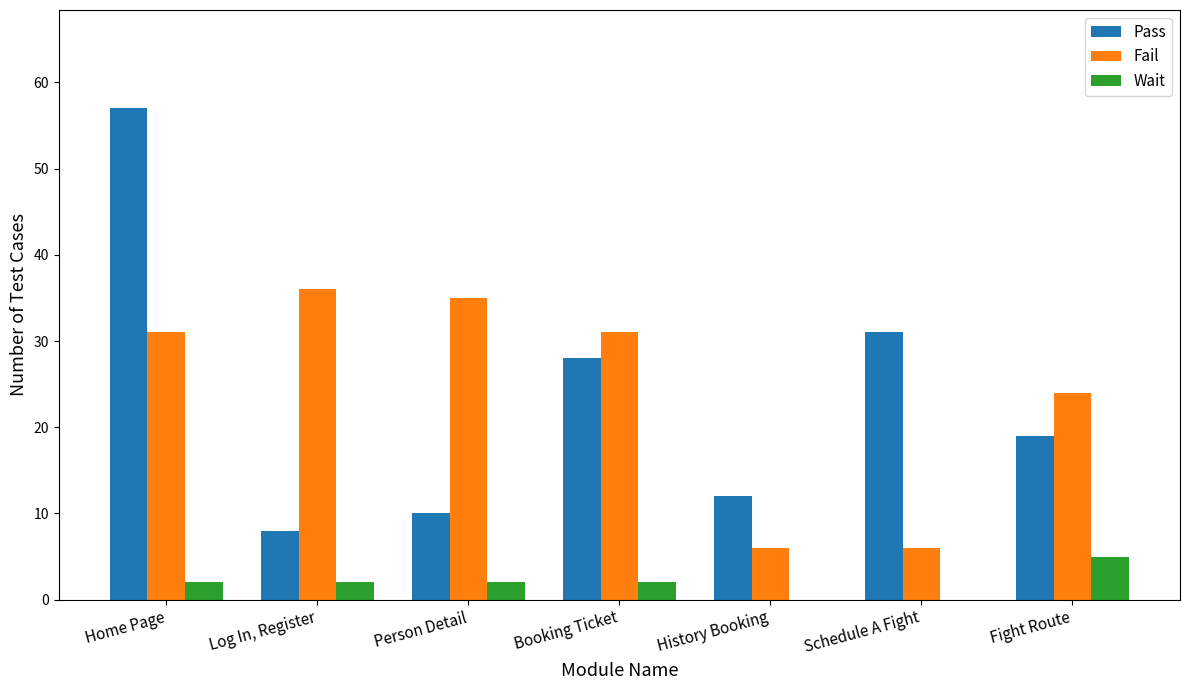

Reading left to right, transcribe all the data shown in this chart.

Pass: Home Page=57	Log In, Register=8	Person Detail=10	Booking Ticket=28	History Booking=12	Schedule A Fight=31	Fight Route=19
Fail: Home Page=31	Log In, Register=36	Person Detail=35	Booking Ticket=31	History Booking=6	Schedule A Fight=6	Fight Route=24
Wait: Home Page=2	Log In, Register=2	Person Detail=2	Booking Ticket=2	History Booking=0	Schedule A Fight=0	Fight Route=5